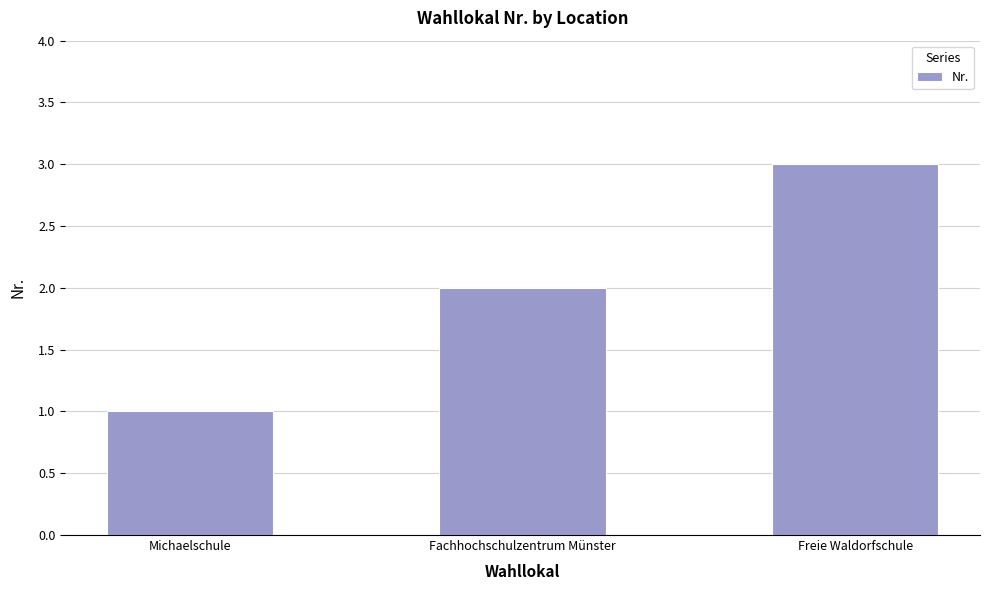

What is the sum of all values?

6